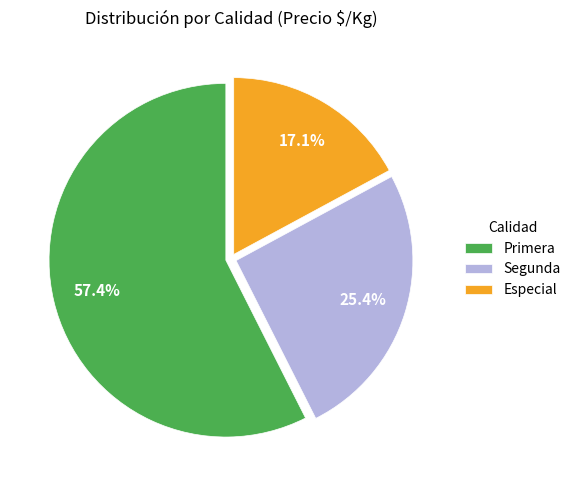

Approximately how many times larger is the value at Especial compared to Segunda?

0.7